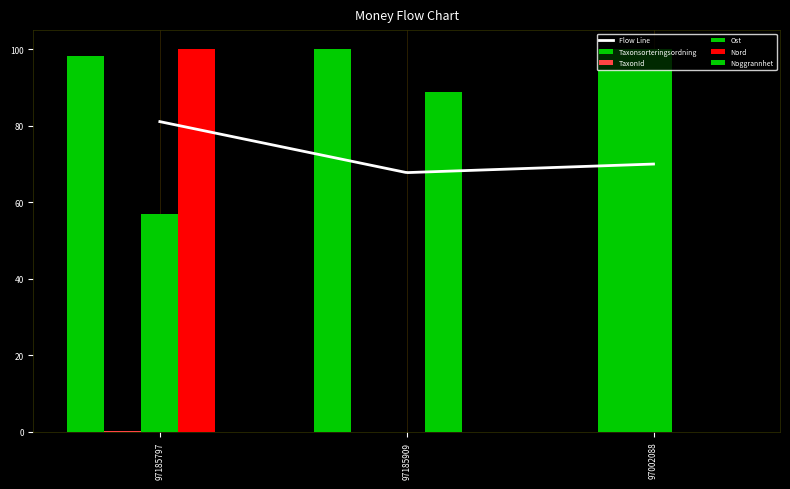

Where is TaxonId nearest to the value 50?

97185797